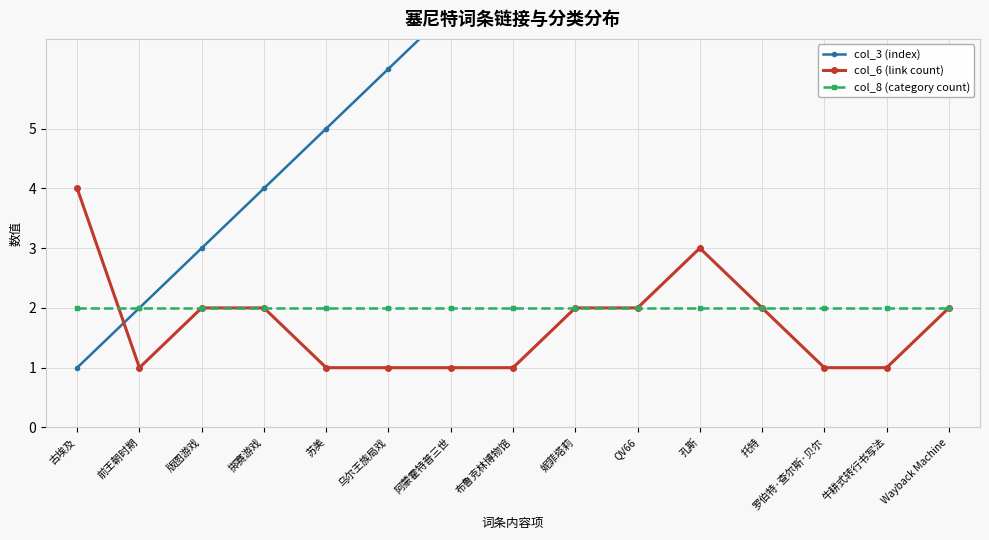

How many lines are shown in the chart?

3